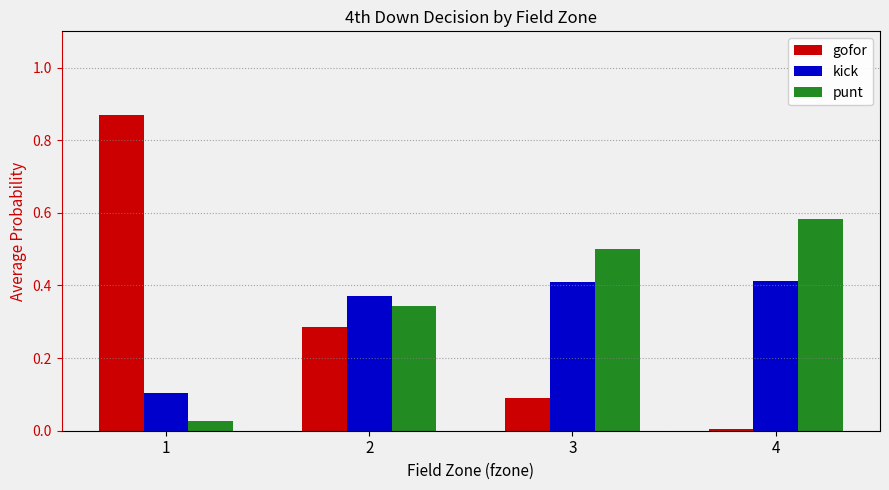

Which series has the widest spread of values?

gofor